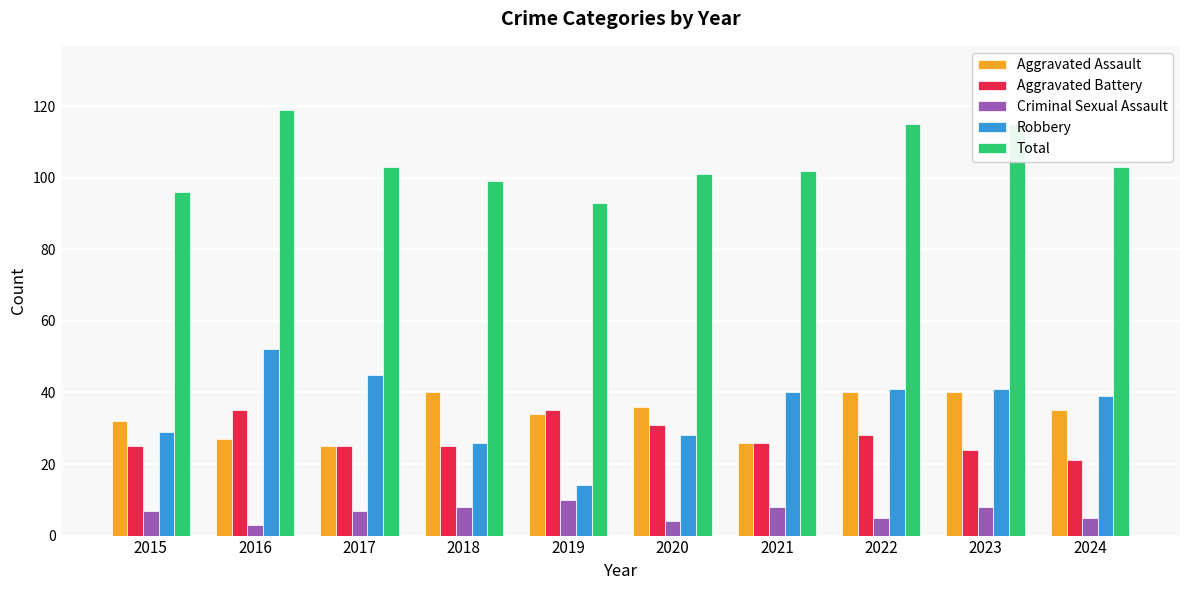

How many series are shown in this chart?

5